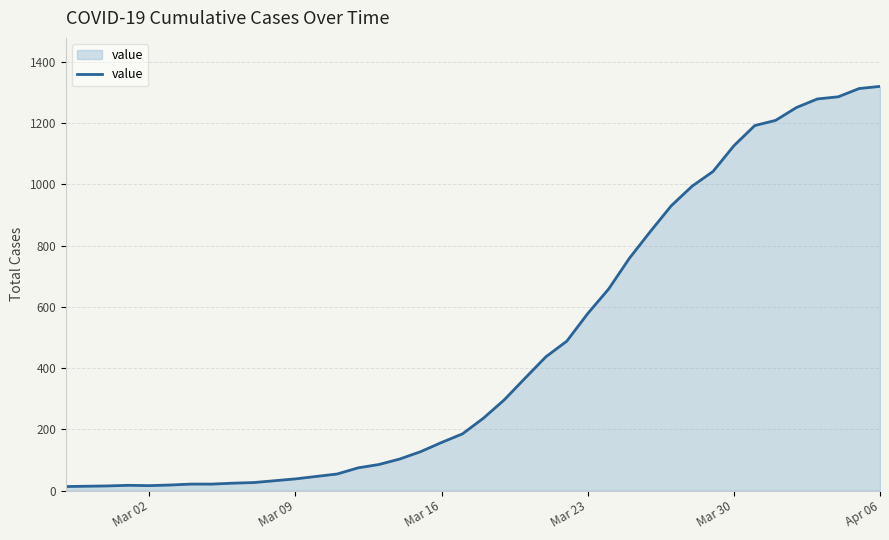

What is the maximum value shown in the chart?

1320